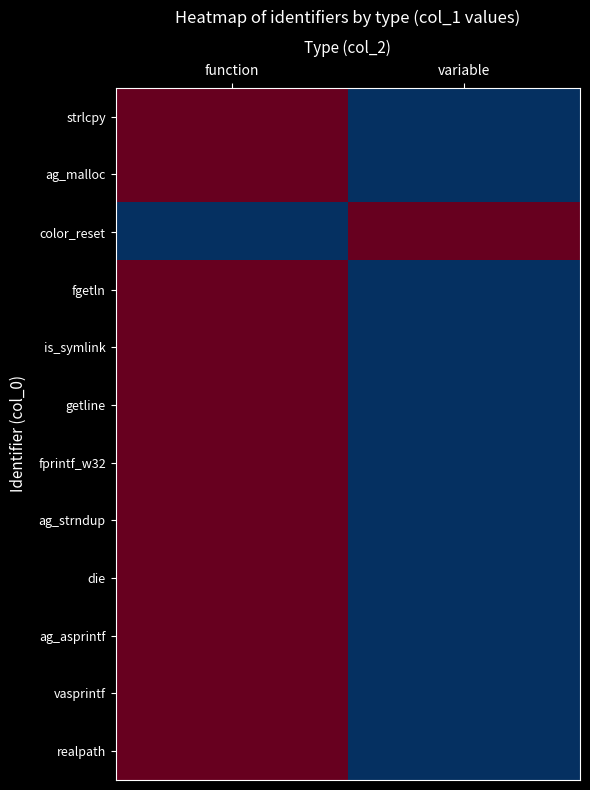

At how many categories does at least one series exceed 0?

2